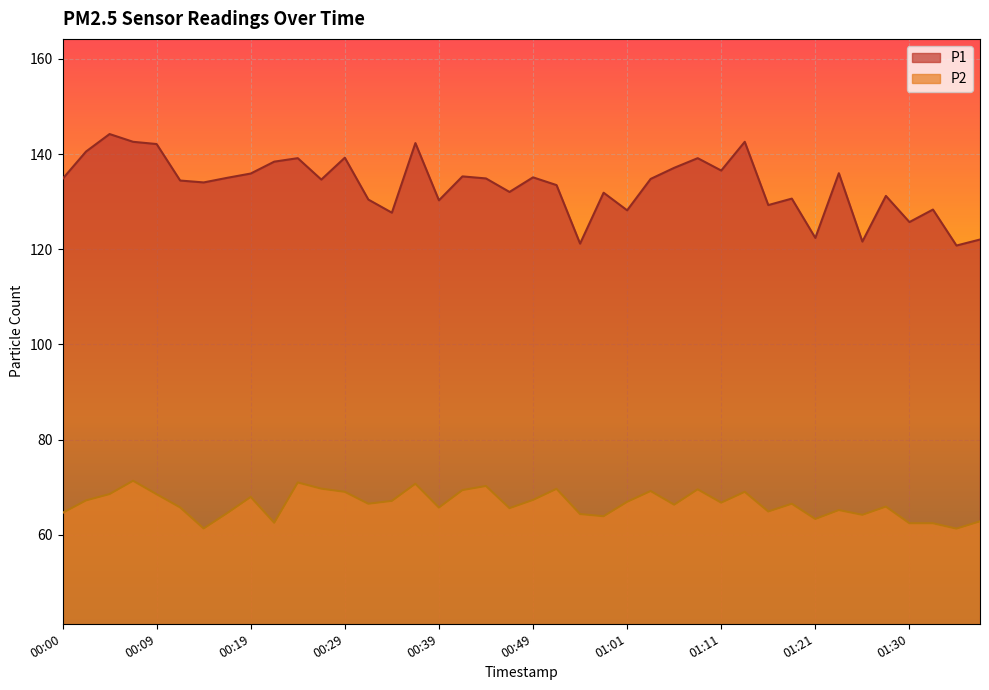

How many values in the P1 series are below 134?

17